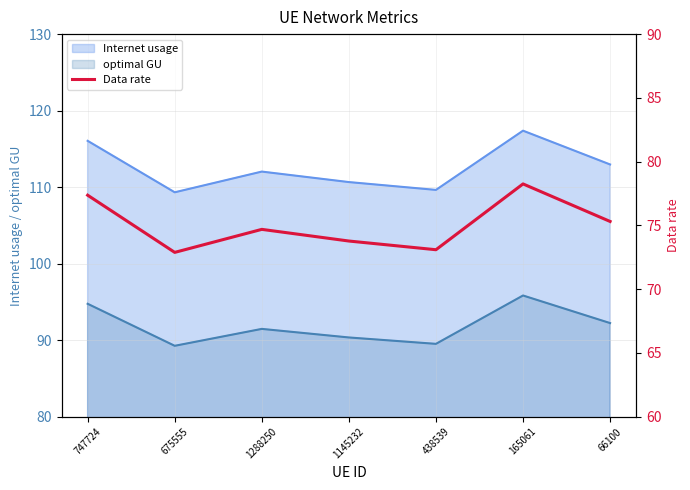

What is the label of the 5th point from the left?

438539